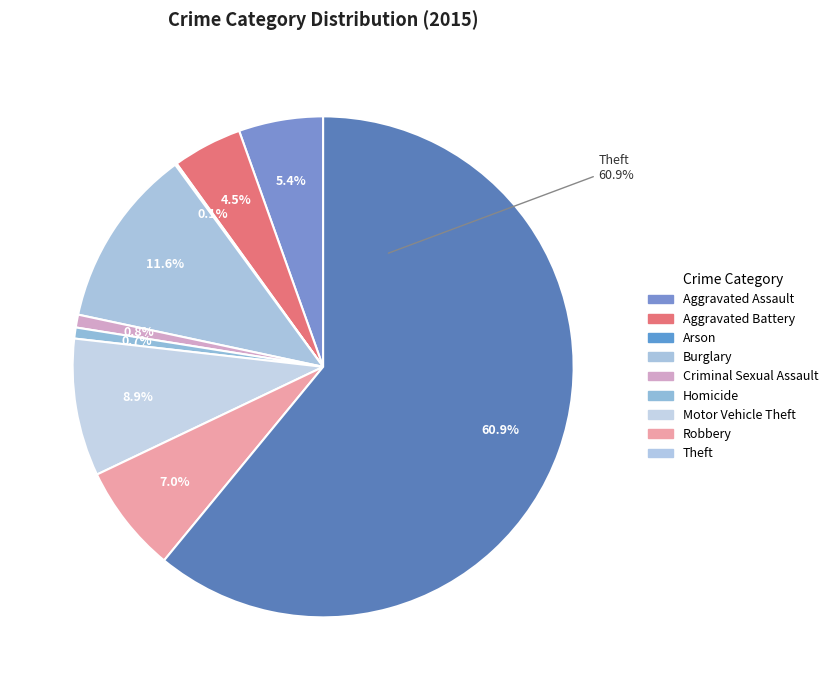

Count the number of slices in the pie.

9